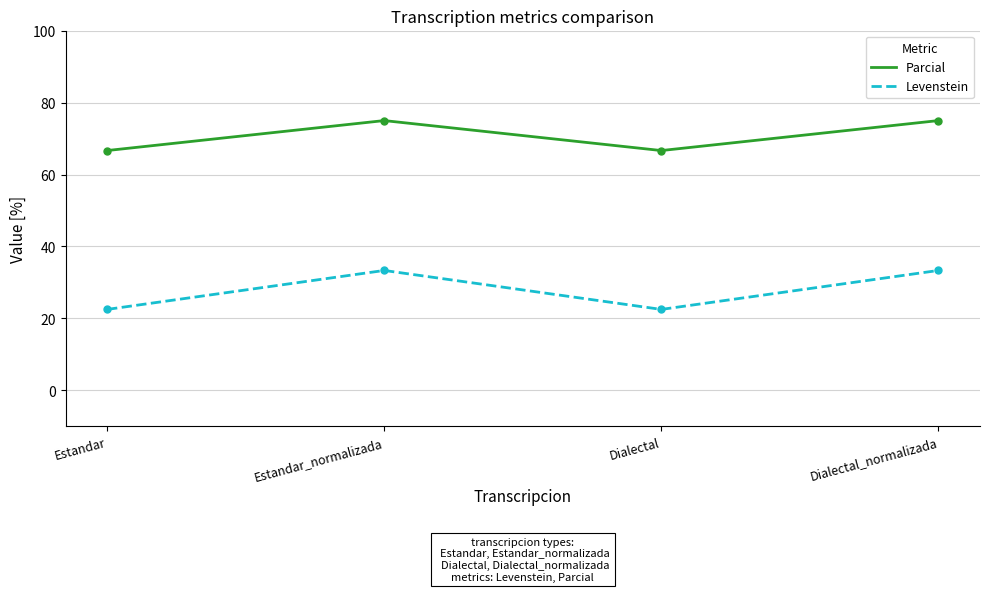

True or false: Levenstein and Parcial cross at least once.

False